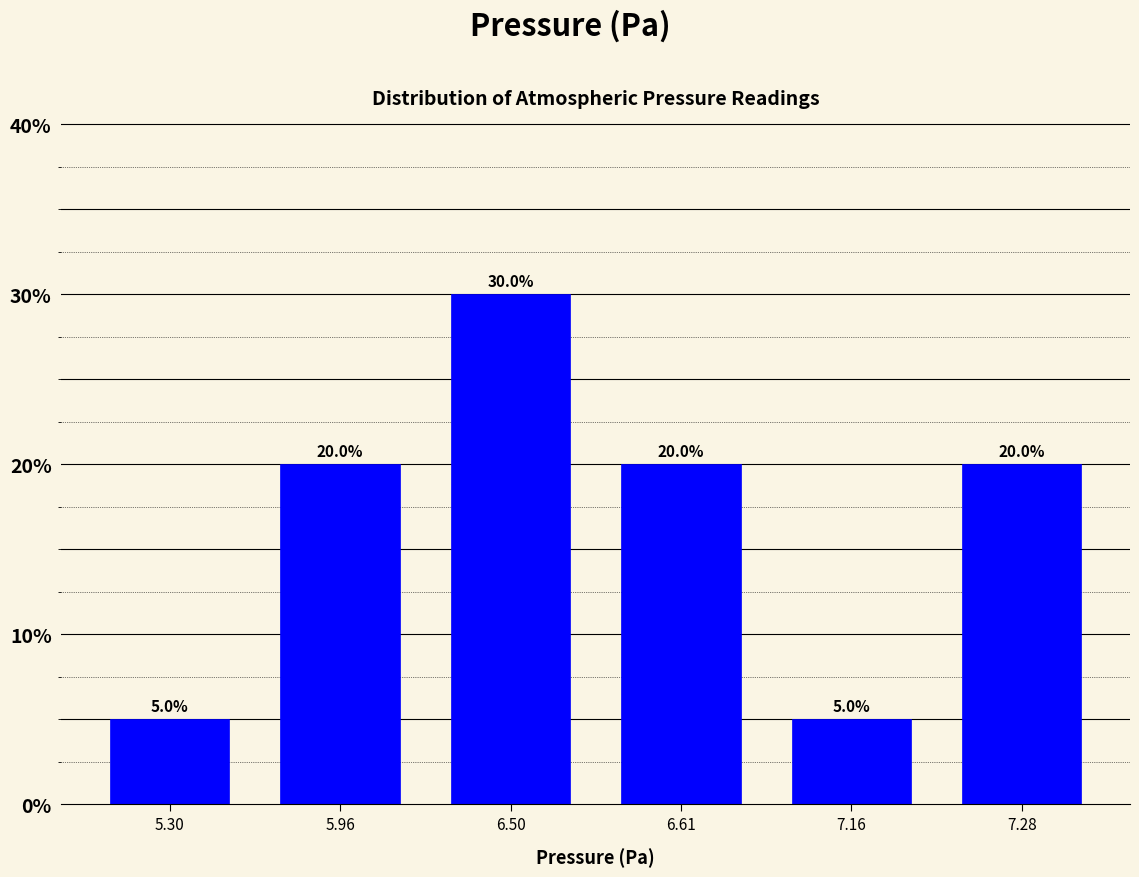

Reading left to right, transcribe all the data shown in this chart.

5	20	30	20	5	20